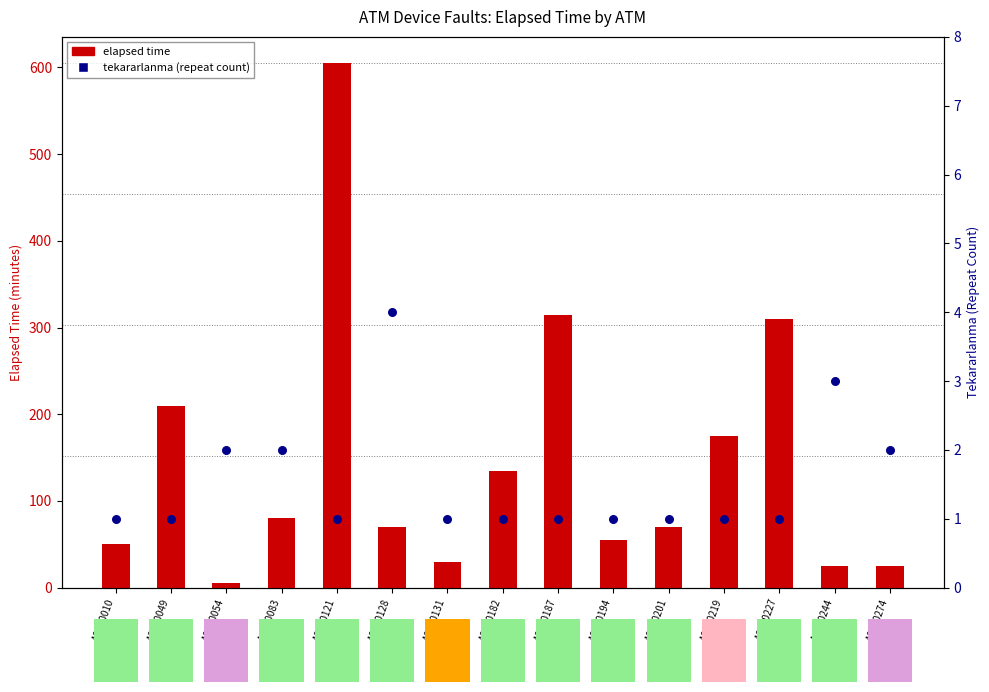

Which series reaches the minimum Y coordinate?

Tekararlanma (repeat count)